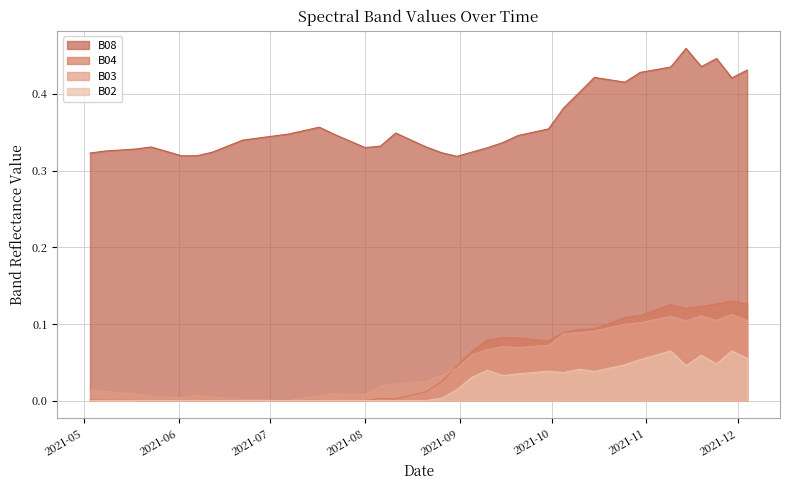

Count the number of categories in the chart.

40